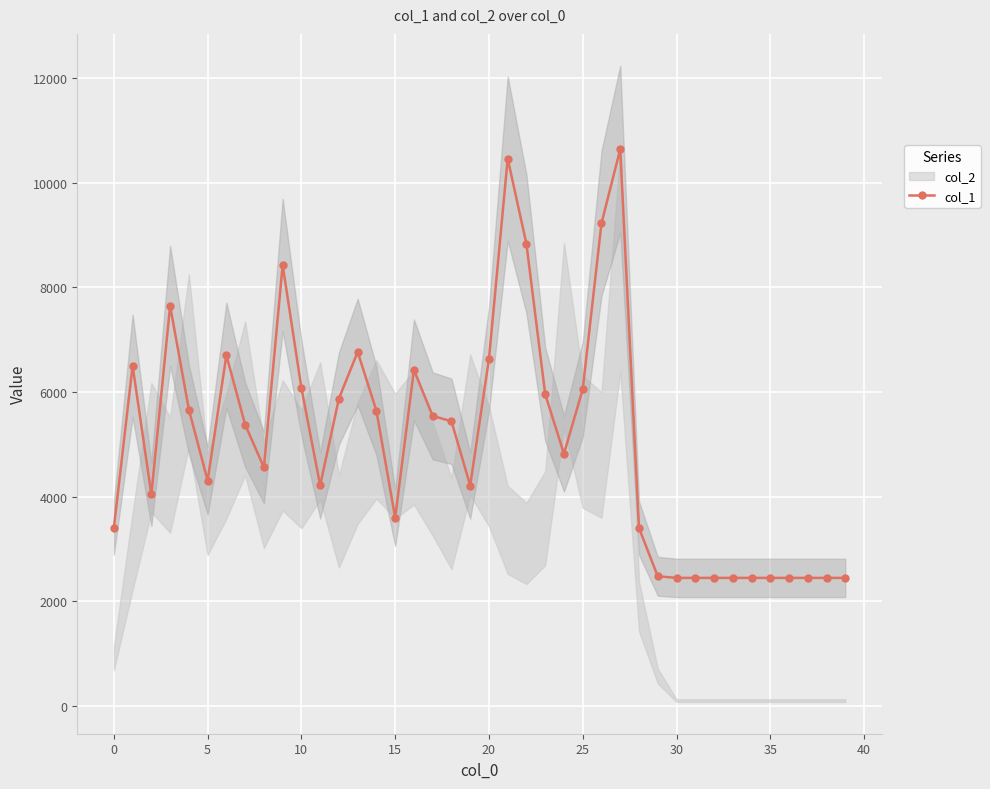

True or false: col_1 has more than 2 points higher than both neighbors.

True